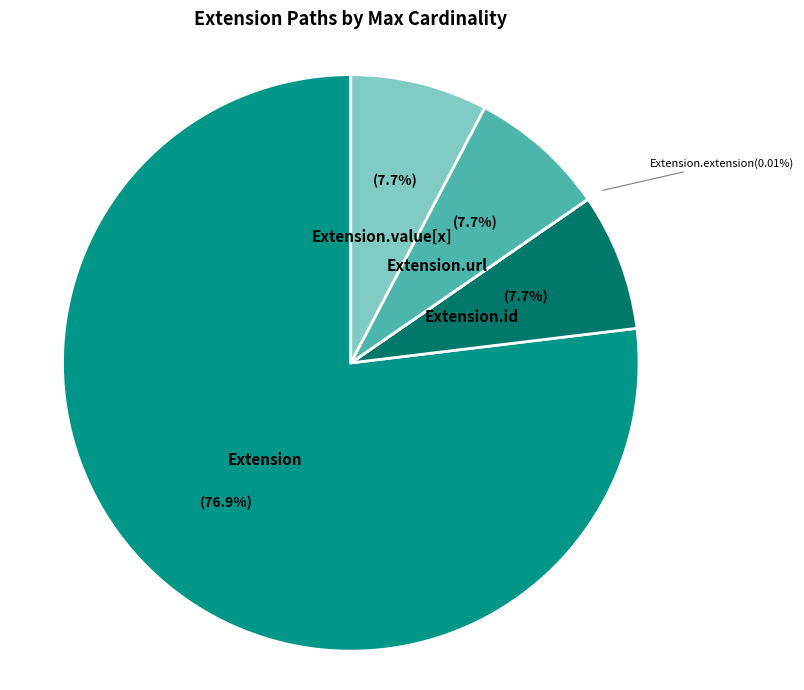

Does any single category account for the majority?

Yes